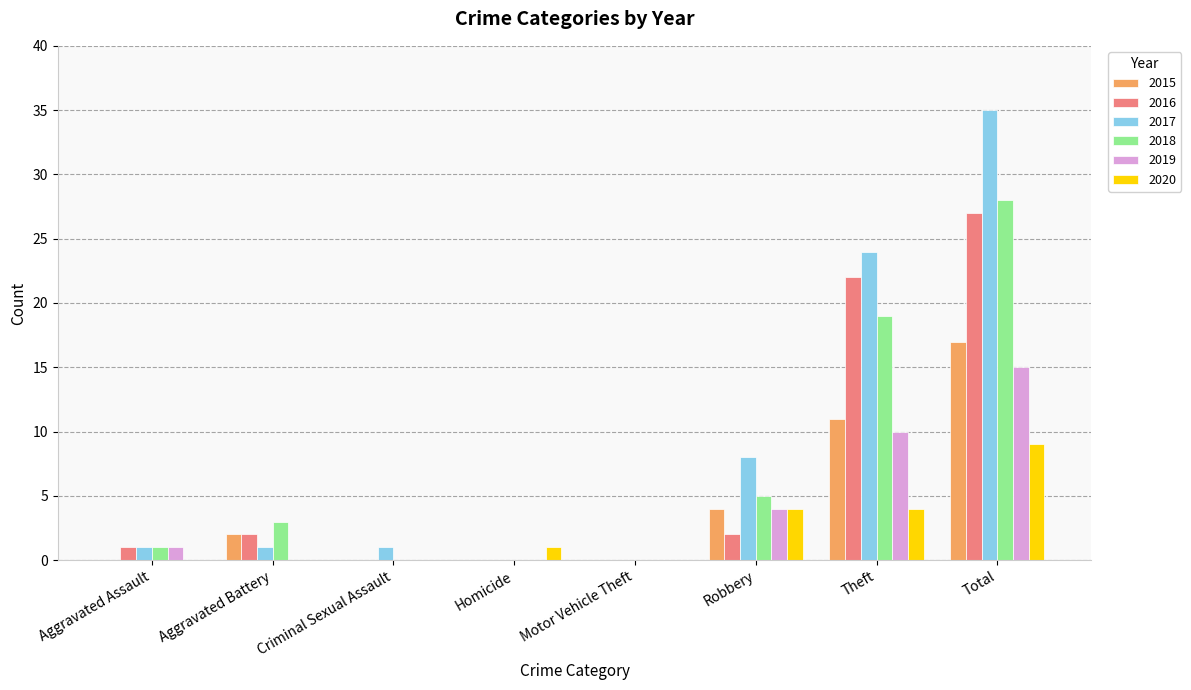

What is the difference between the 2017 values at Robbery and Homicide?

8